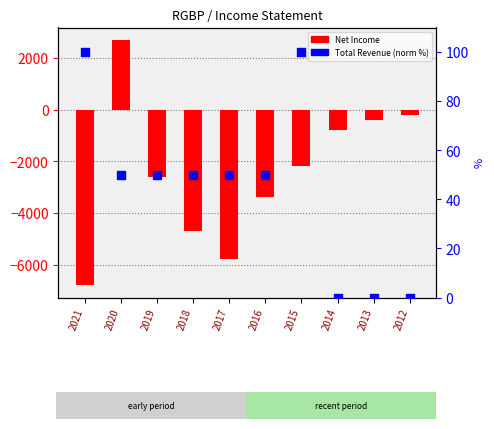

At how many categories does at least one series exceed -2663?

10